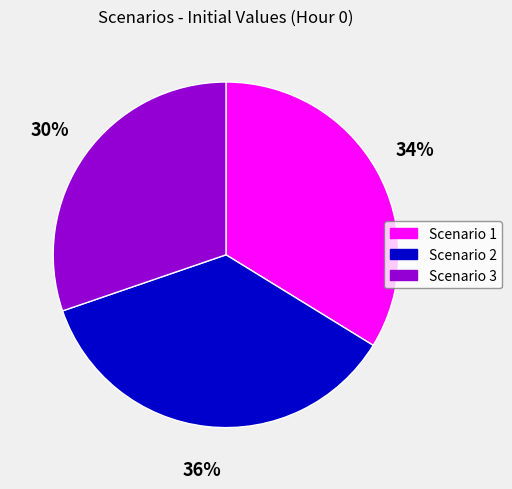

Is it true that Scenario 3 is 36% of the pie?

False